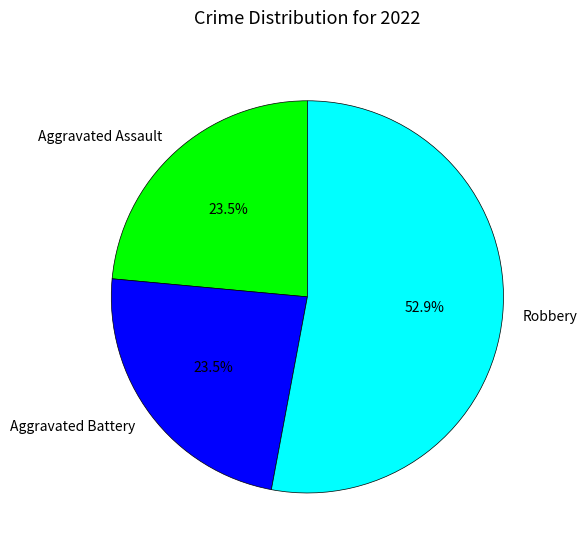

Do Aggravated Assault and Aggravated Battery together represent more than half of the pie?

No